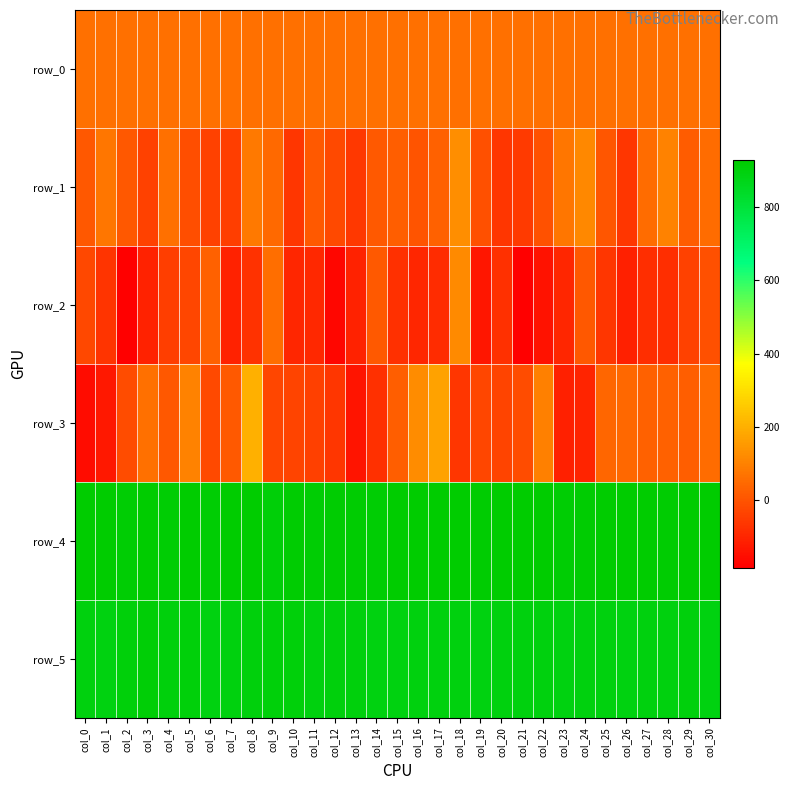

Which category has the highest value in the row_4 series?

col_0